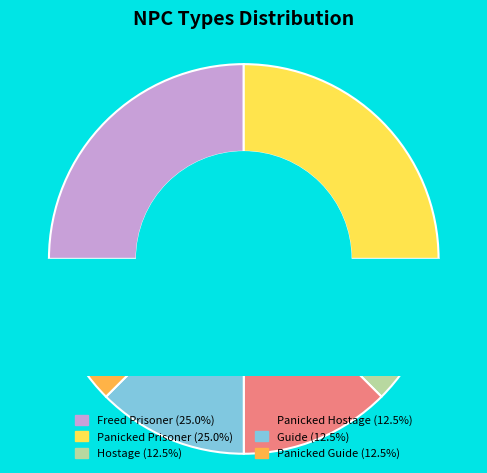

To the nearest percent, what is the average slice percentage?

17%